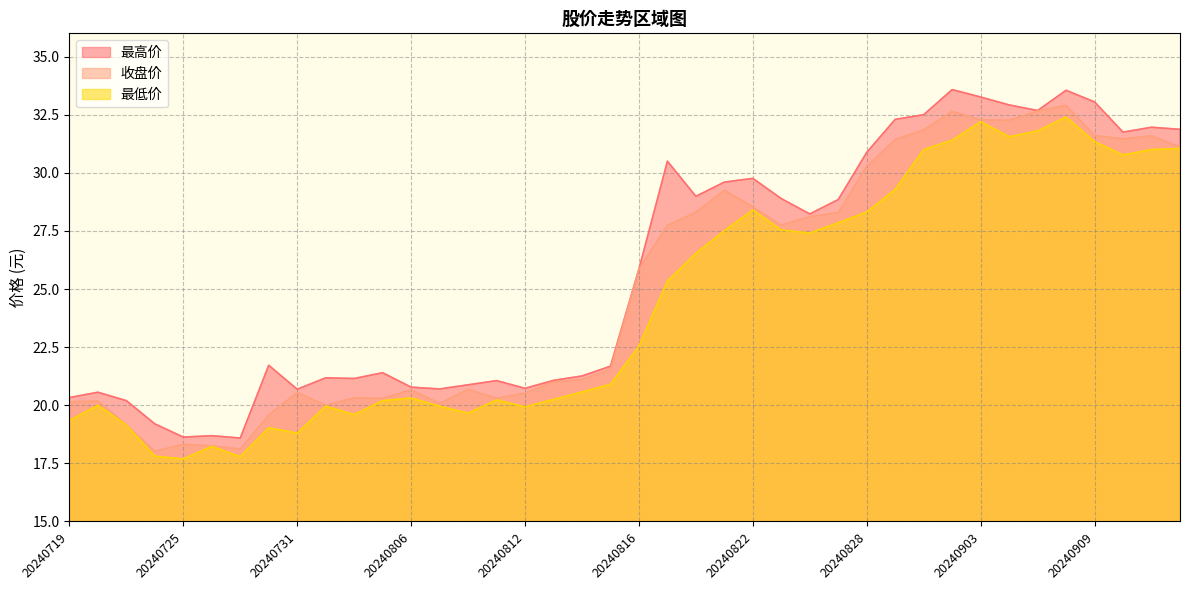

True or false: 最低价 and 收盘价 intersect in this chart.

False